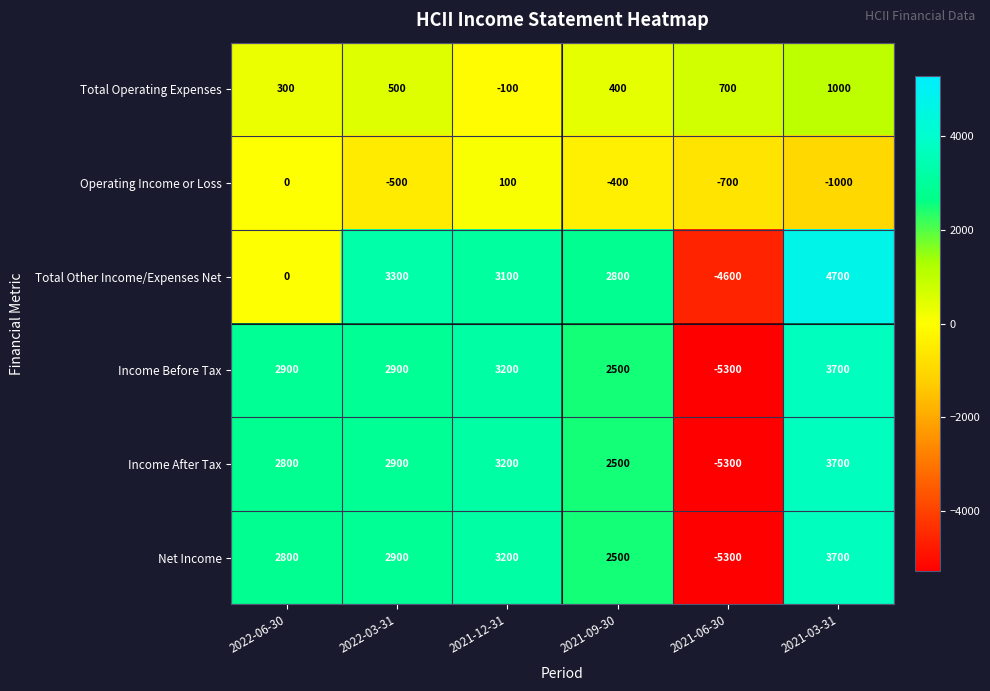

Is it true that Income After Tax equals 1673 at 2021-09-30?

False